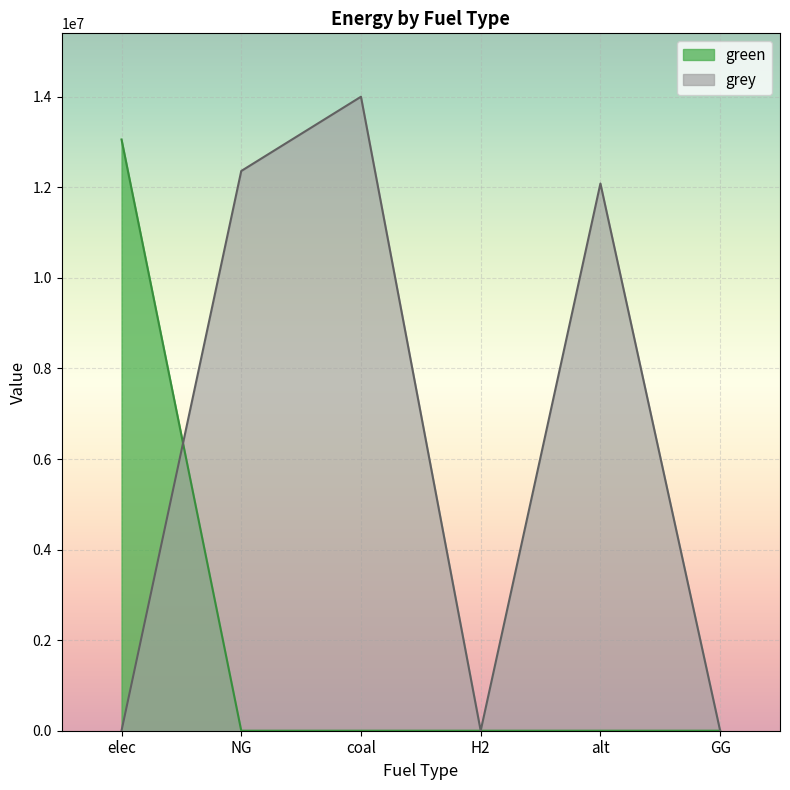

Is the value of grey at NG greater than the value of green at elec?

No